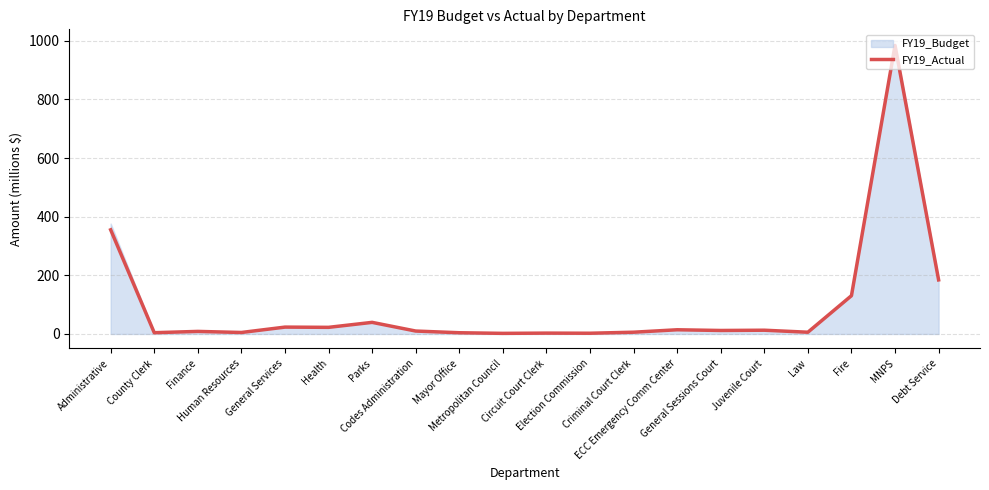

What is the maximum value for FY19_Actual?

984.1